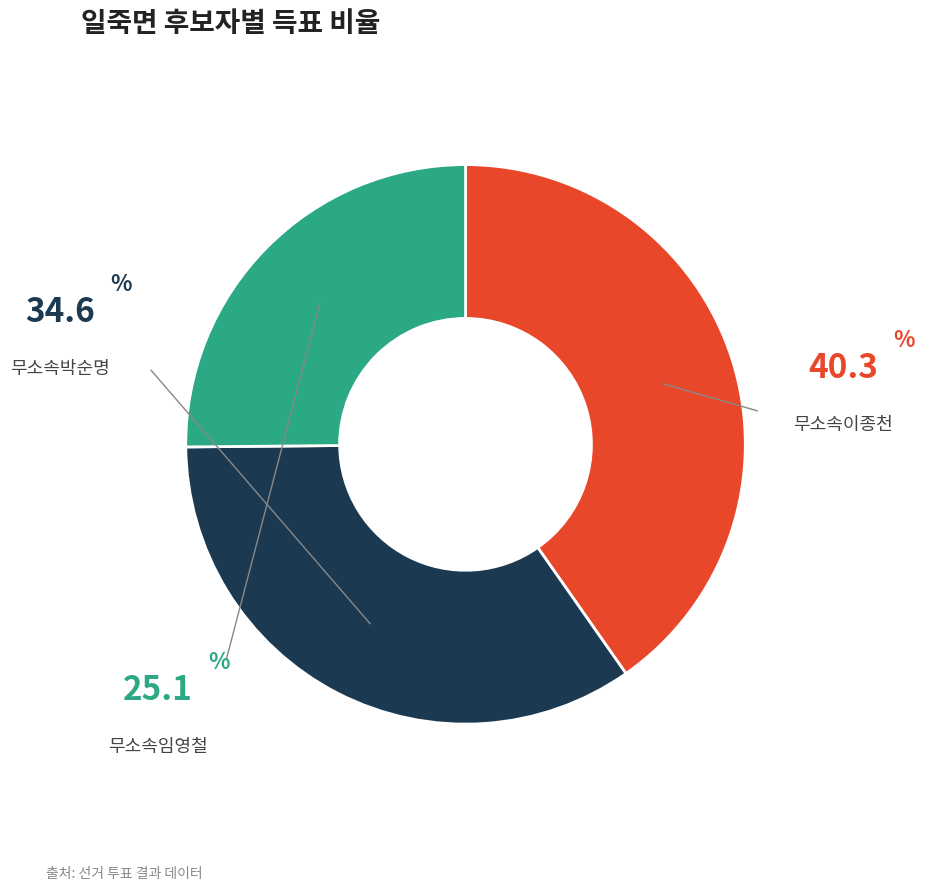

Does any single category account for the majority?

No